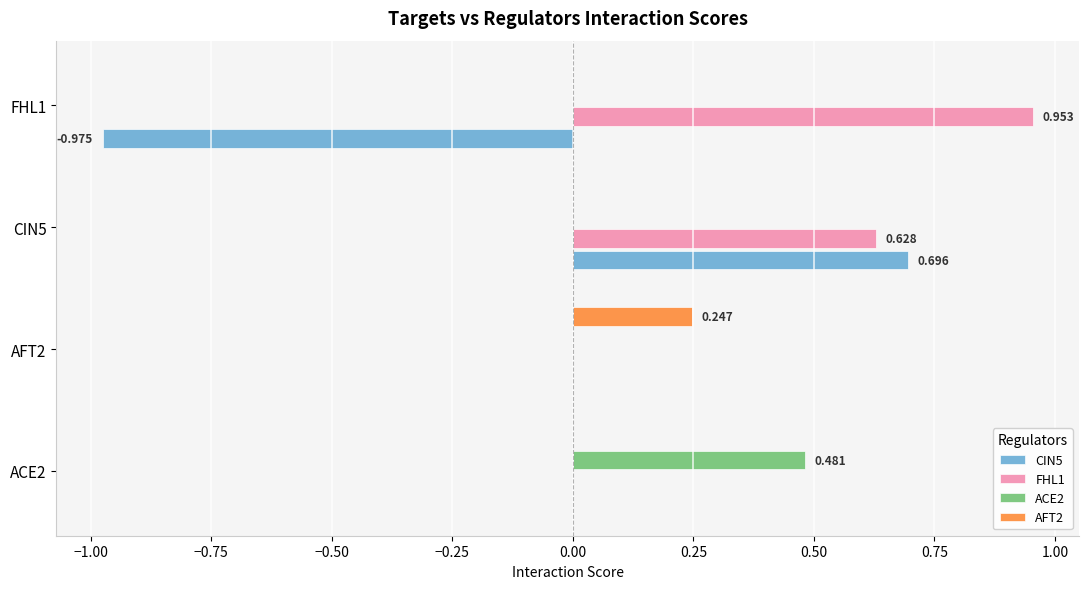

How many categories are shown in the chart?

4